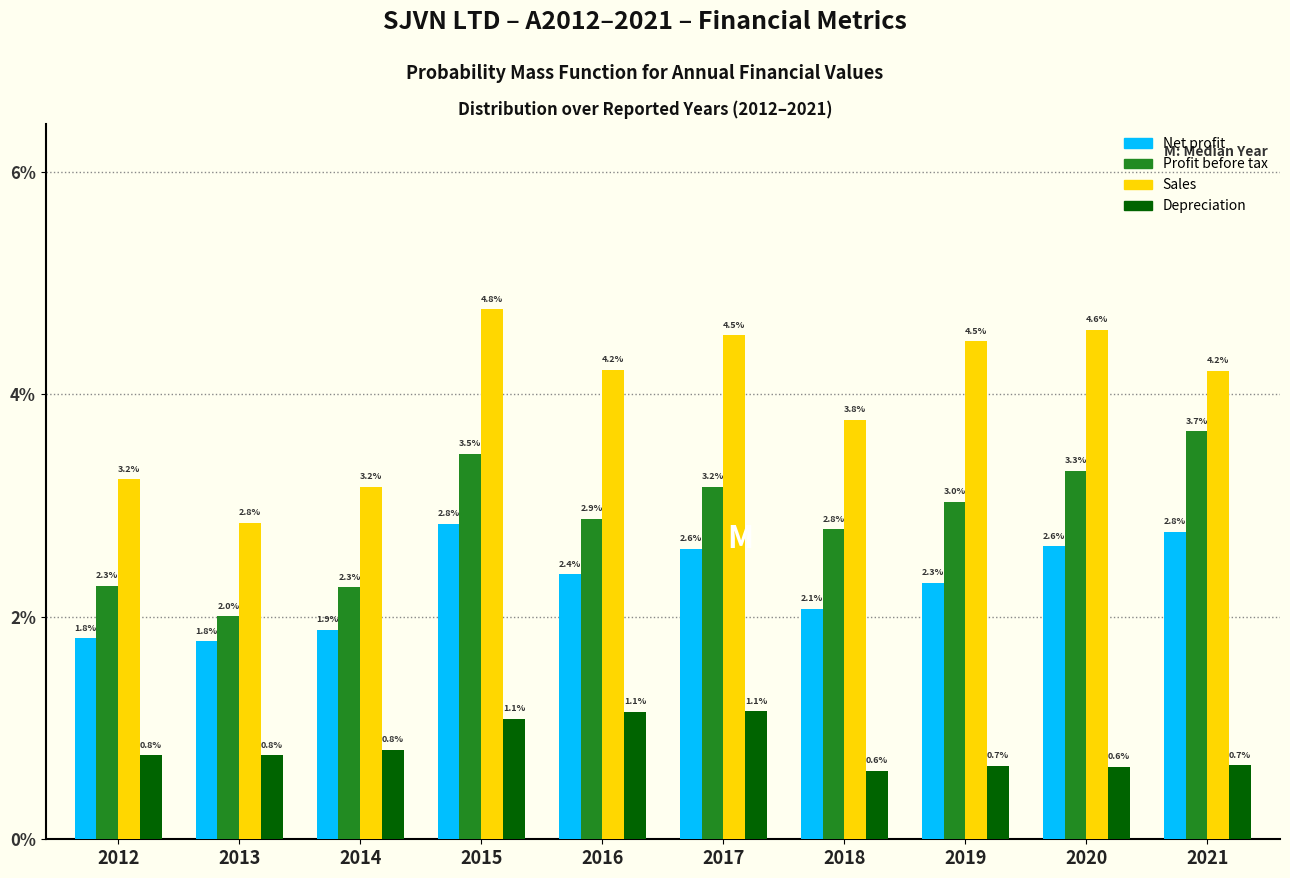

Reading left to right, what are all the values shown in this chart?

Net profit: 1.8	1.8	1.9	2.8	2.4	2.6	2.1	2.3	2.6	2.8
Profit before tax: 2.3	2.0	2.3	3.5	2.9	3.2	2.8	3.0	3.3	3.7
Sales: 3.2	2.8	3.2	4.8	4.2	4.5	3.8	4.5	4.6	4.2
Depreciation: 0.8	0.8	0.8	1.1	1.1	1.1	0.6	0.7	0.6	0.7